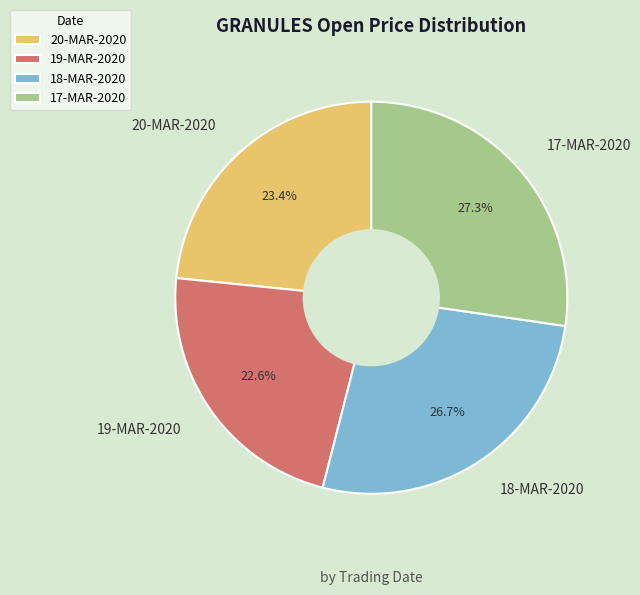

How many slices are in this pie chart?

4